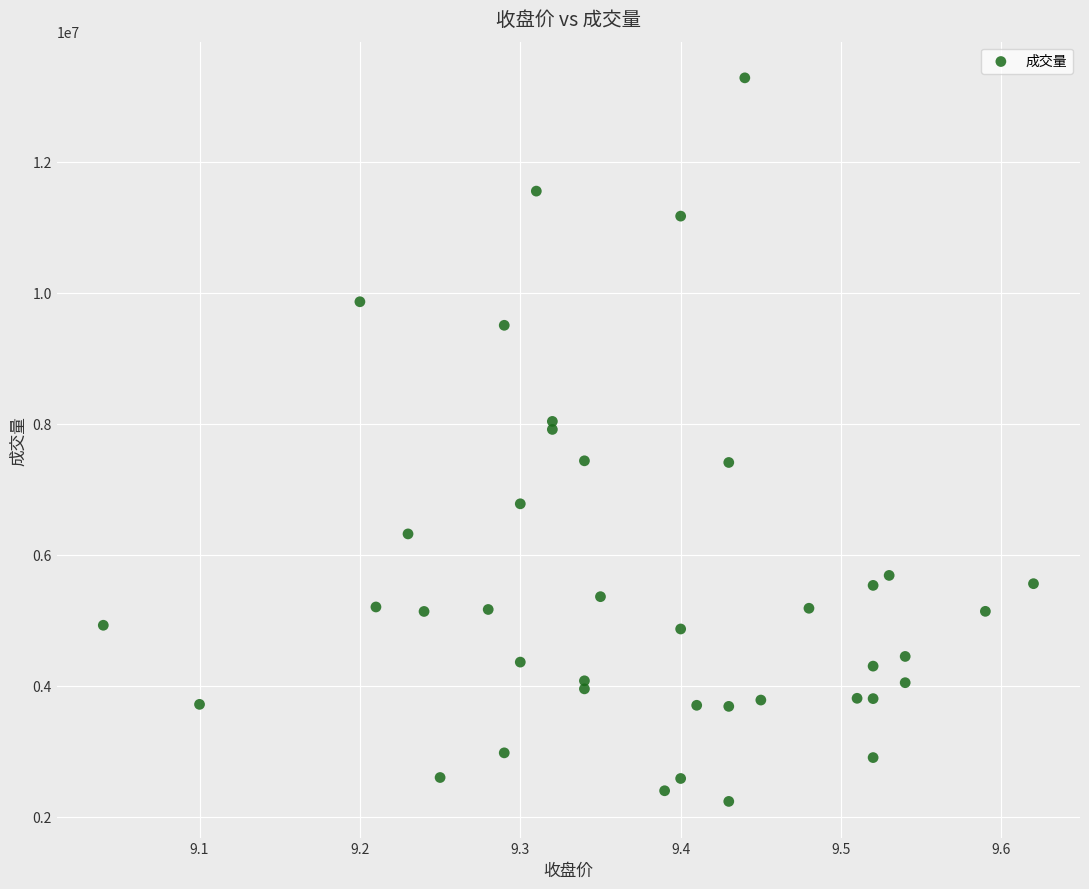

What is the range of Y values (max minus min)?

11048873